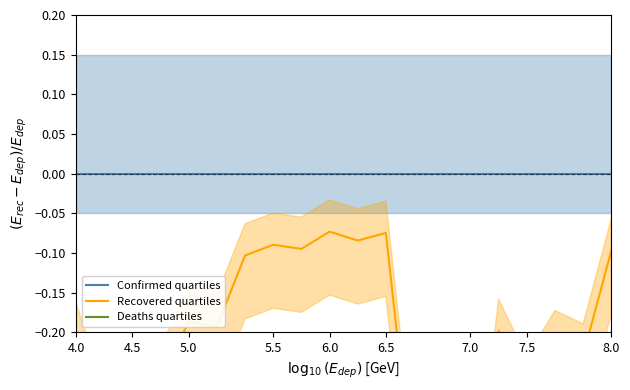

How many data points does each series have?

20